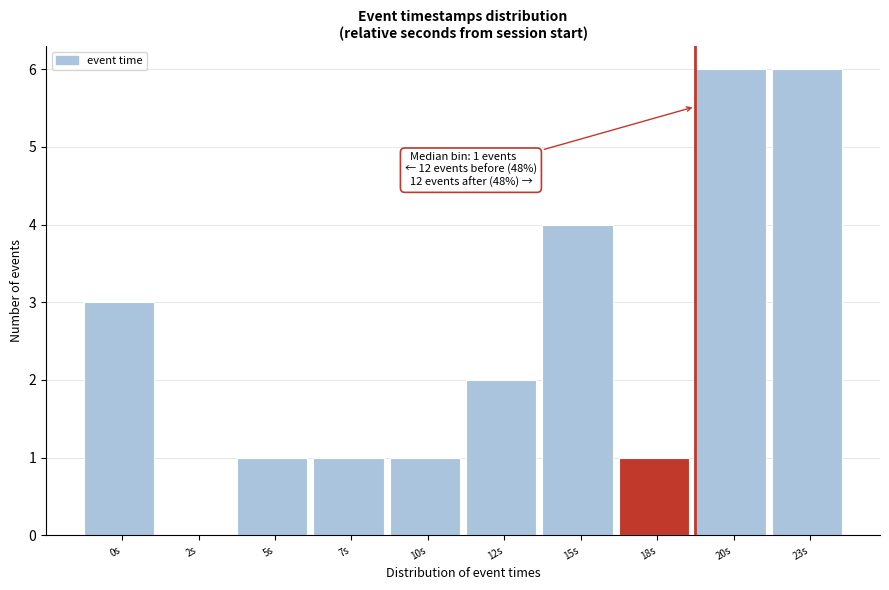

Reading left to right, extract all data points from this chart.

0s=3	2s=0	5s=1	7s=1	10s=1	12s=2	15s=4	18s=1	20s=6	23s=6